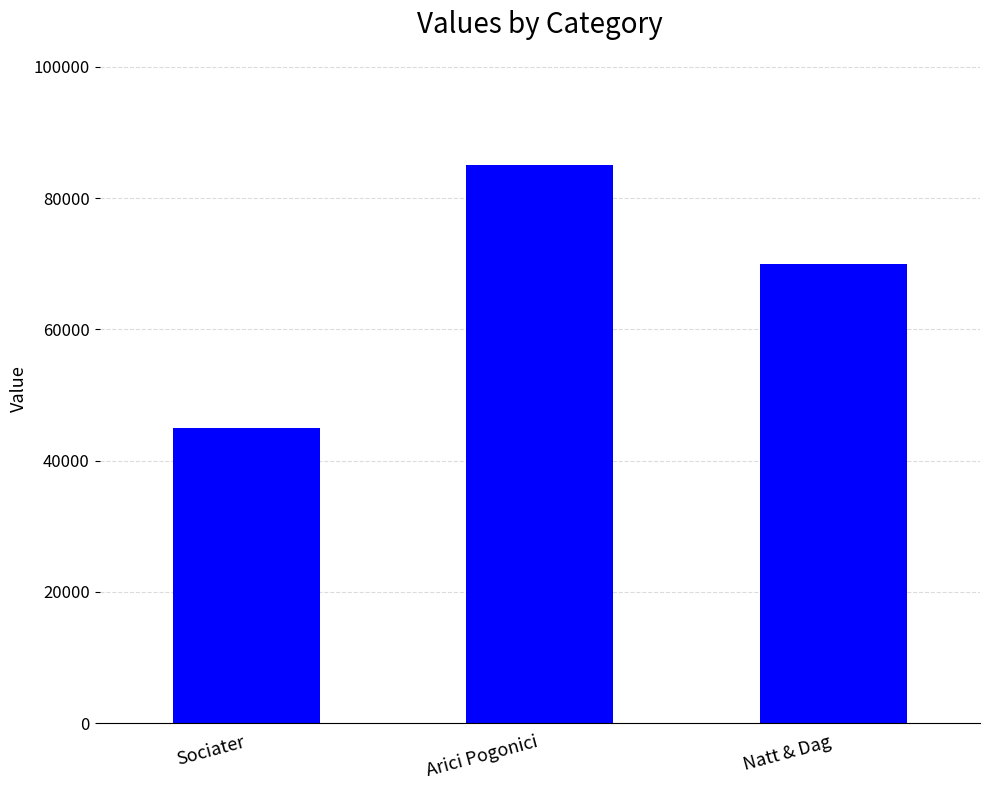

What is the change in value from Sociater to Natt & Dag?

+25000